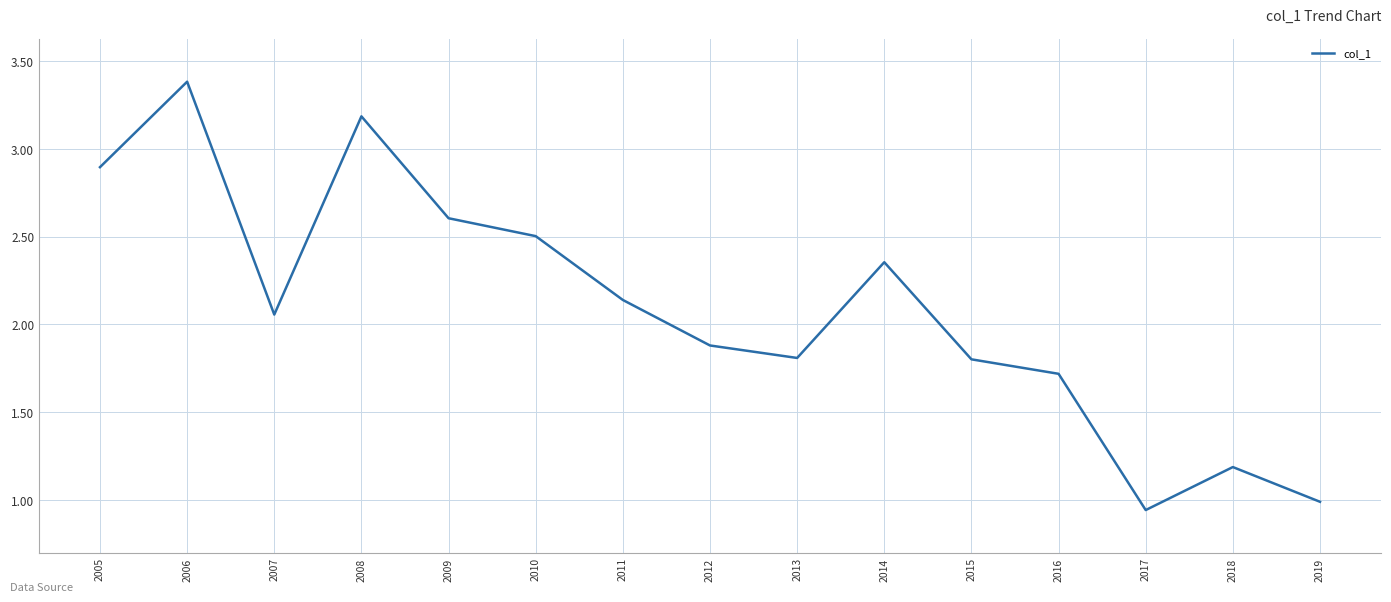

What is the sum of the values at 2011 and 2007?

4.2